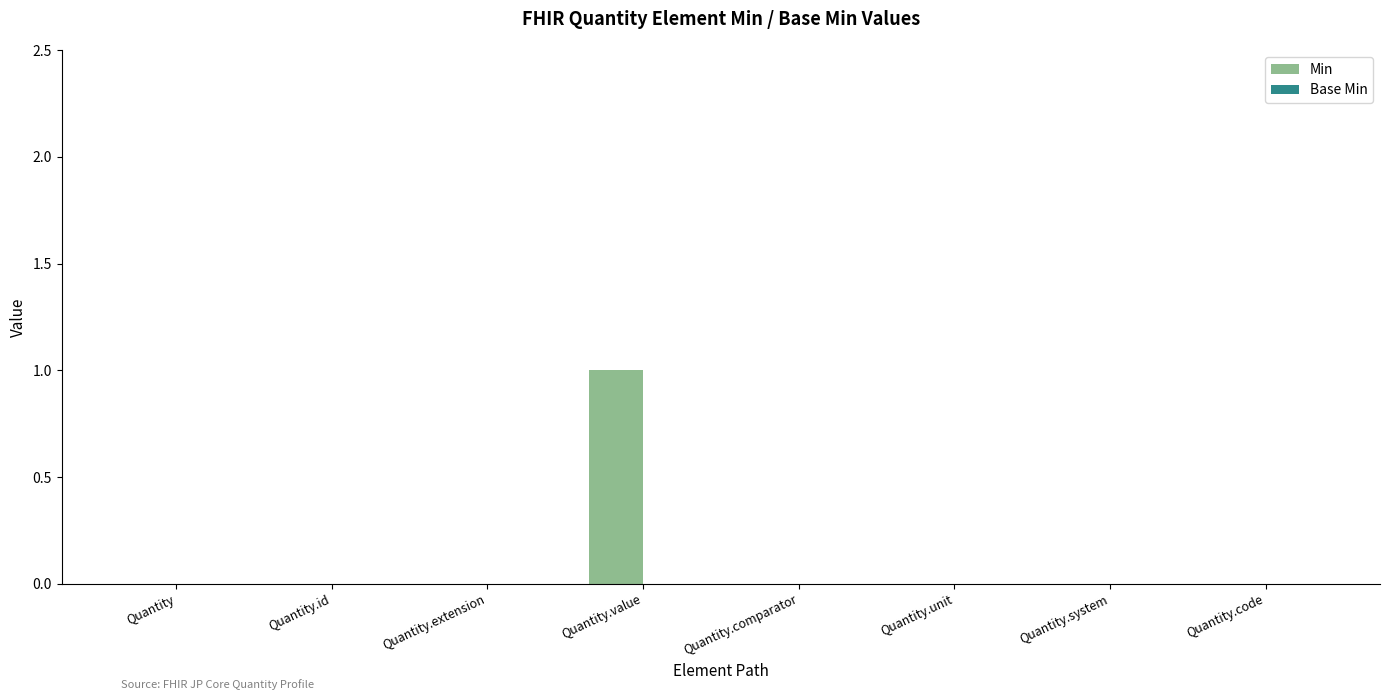

Which category has the highest value across all series?

Quantity.value